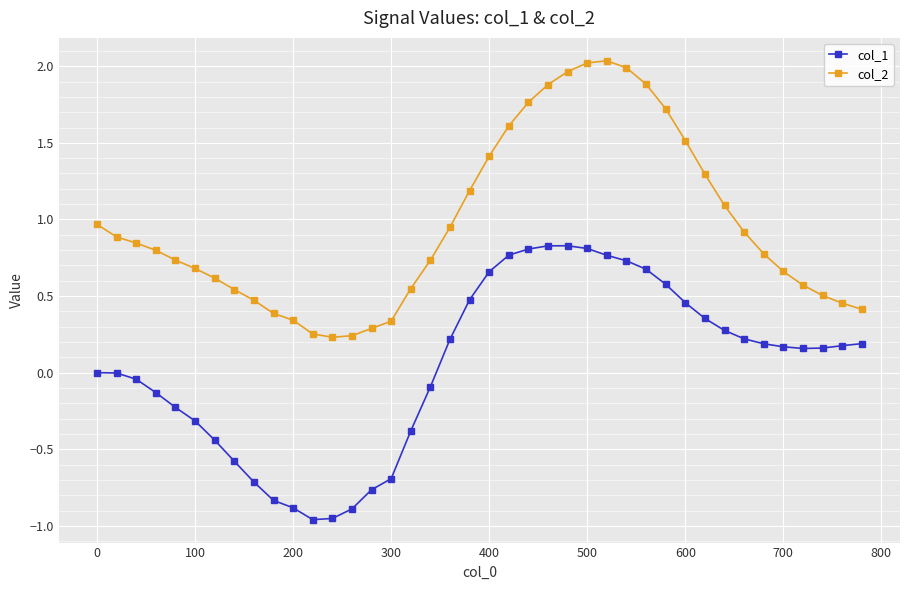

True or false: col_1 has more than 0 points higher than both neighbors.

True